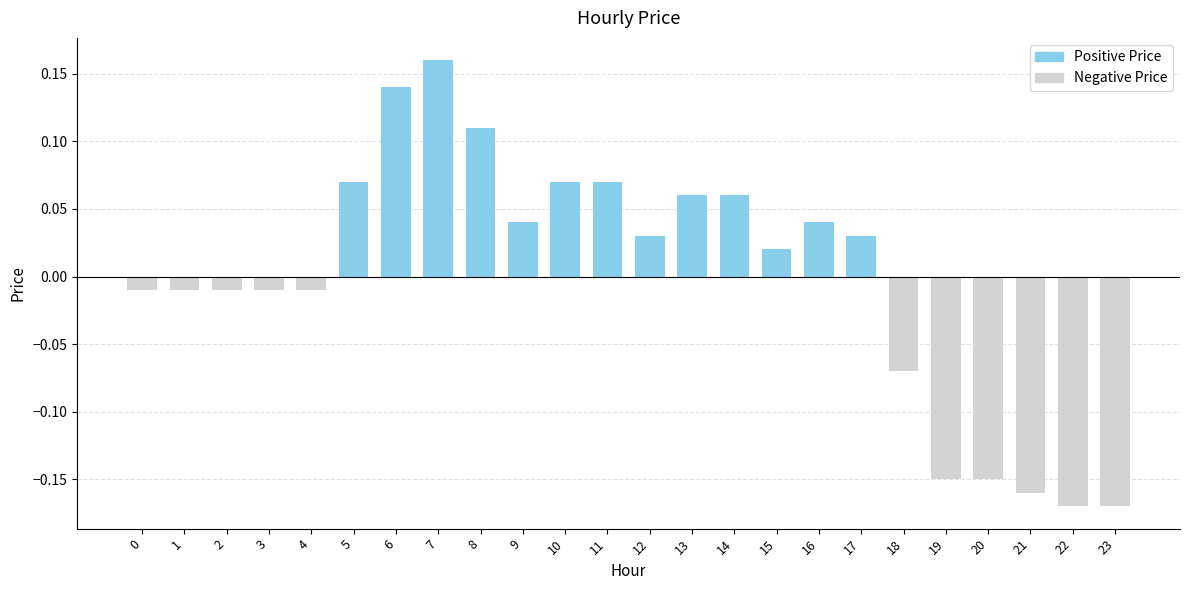

Which has a higher value, 22 or 14?

14